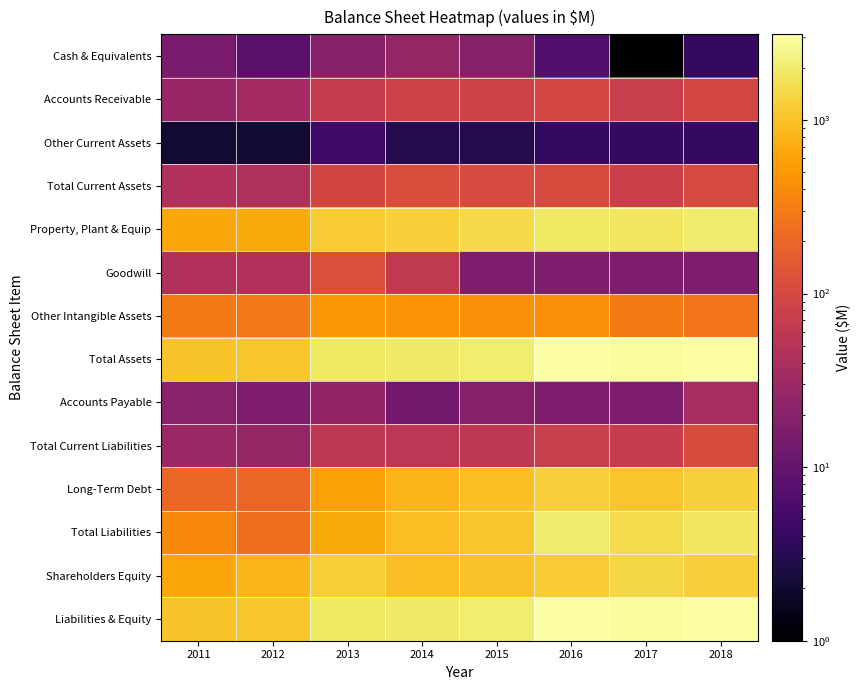

Count the number of data series in this chart.

14